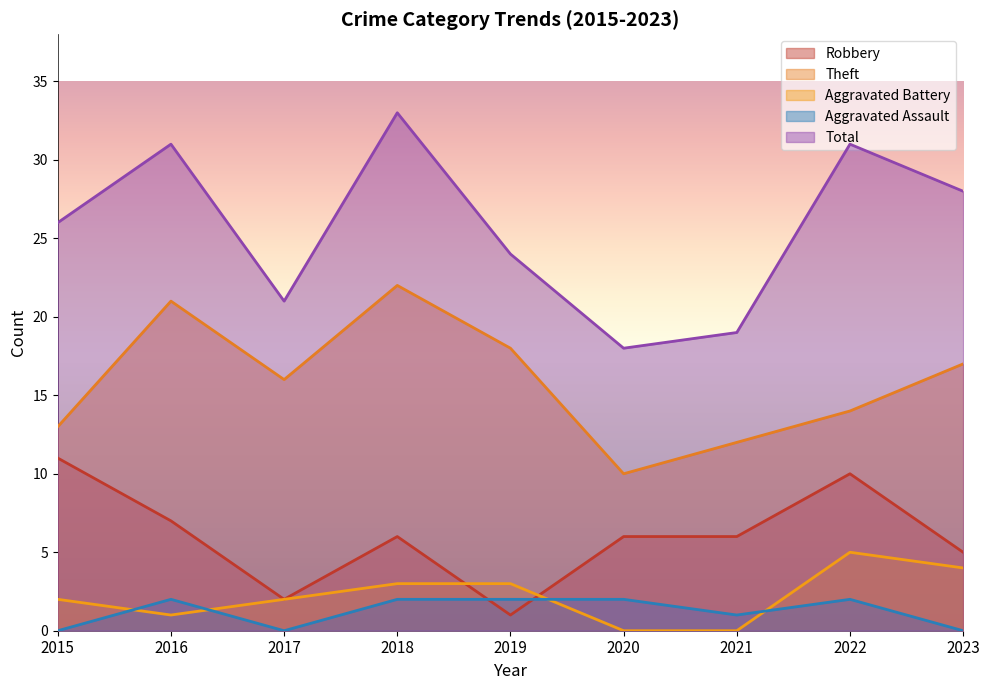

Which has a higher value, 2018 or 2021?

2018